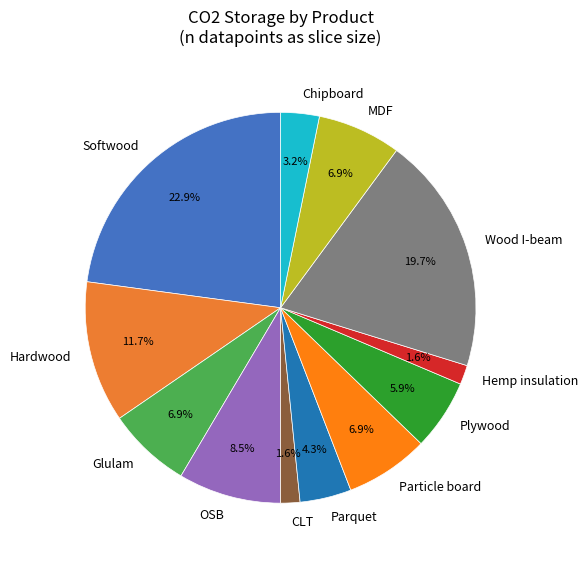

To the nearest percent, what percentage of the pie is Chipboard?

3%